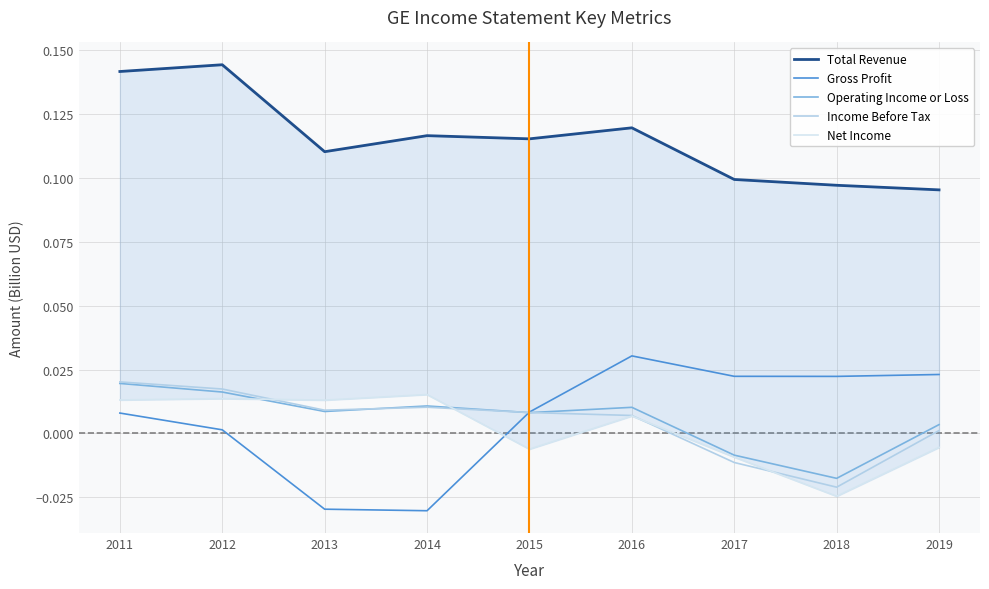

How many interior local valleys does the Total Revenue series have?

2